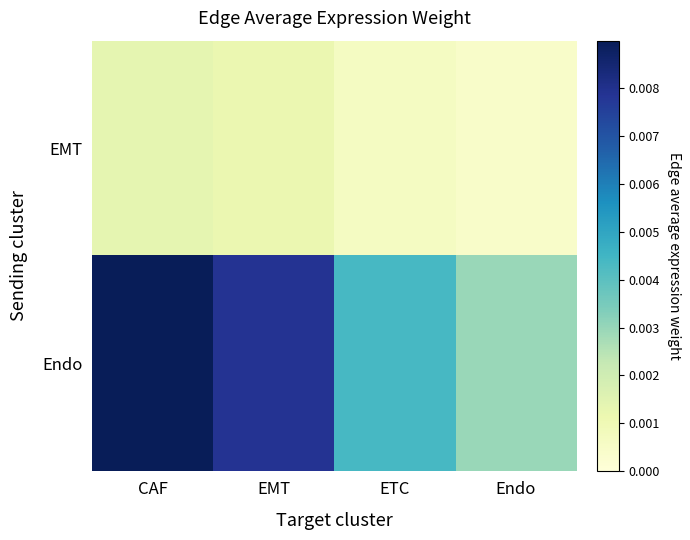

Which series has the widest spread of values?

Endo